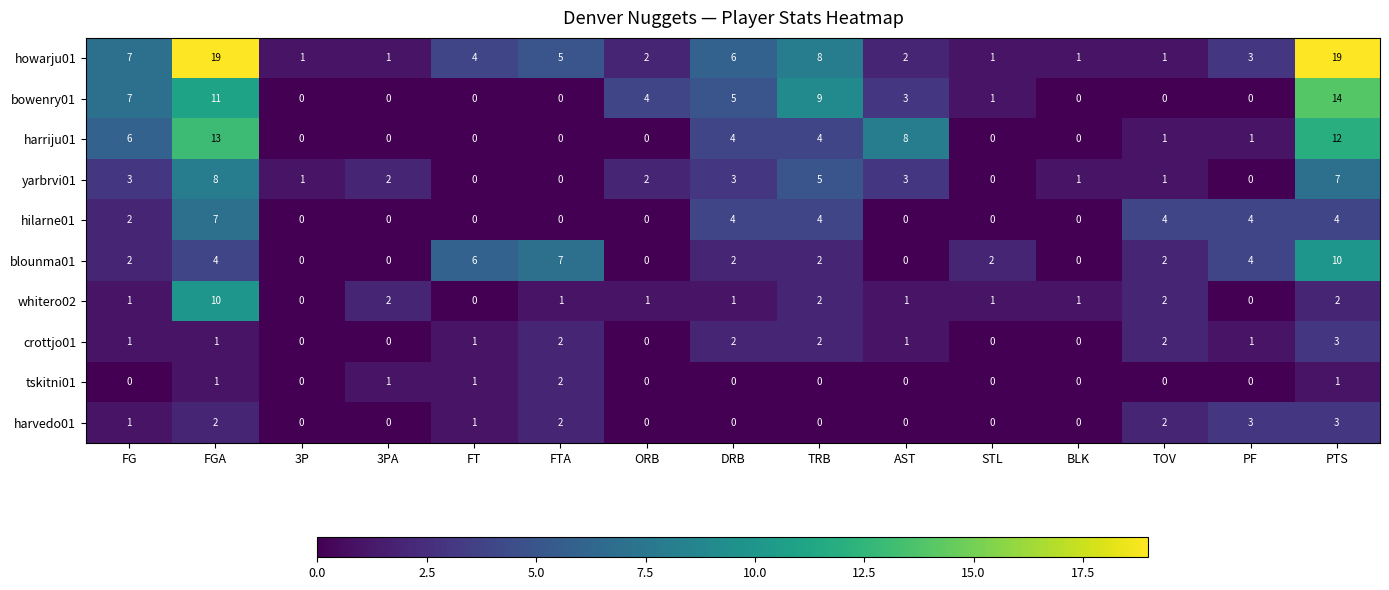

Which series has the widest spread of values?

howarju01